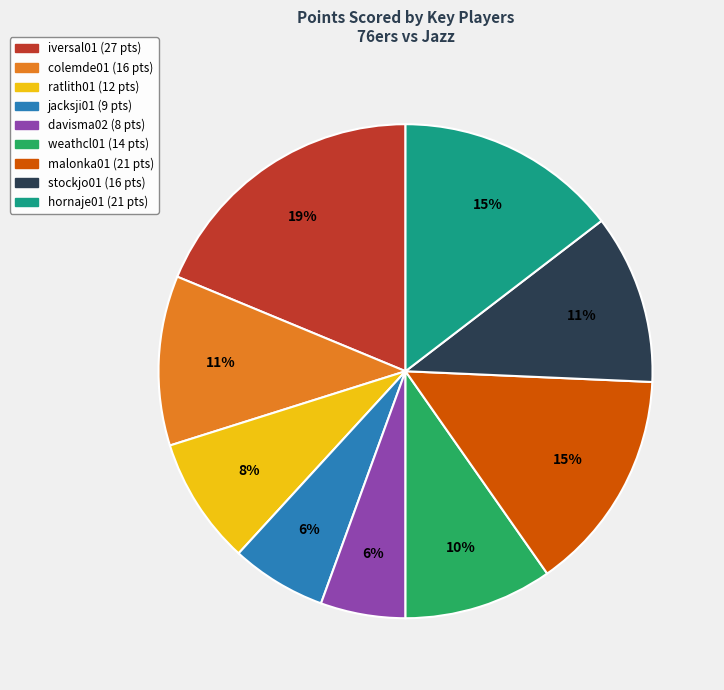

To the nearest percent, what is the average slice percentage?

11%